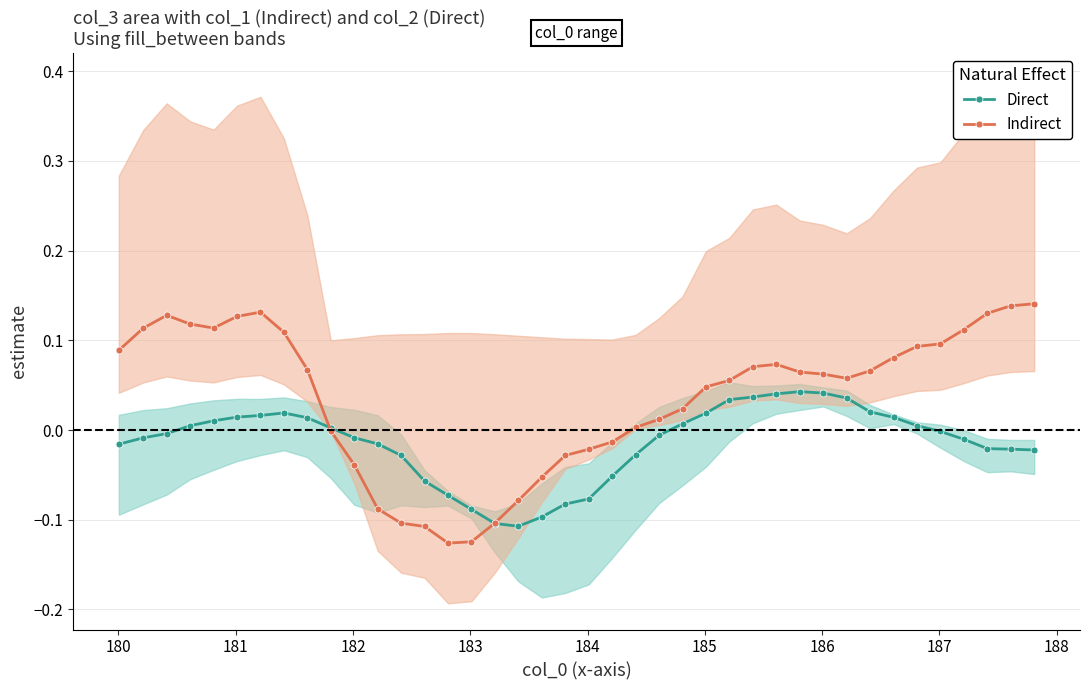

Which series ends up on top after the final intersection of Indirect and Direct?

Indirect